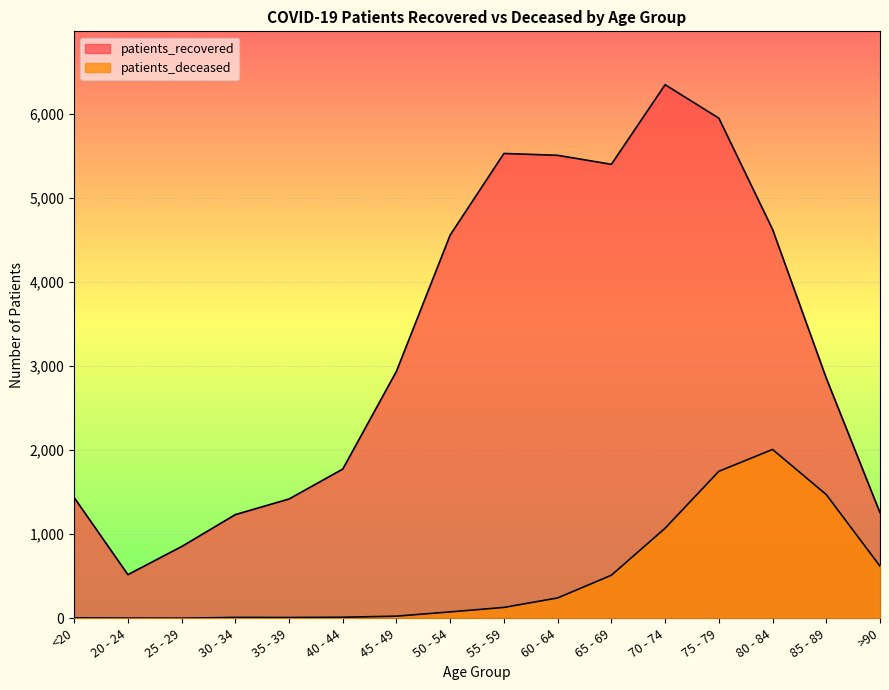

At how many categories does at least one series exceed 2313?

9